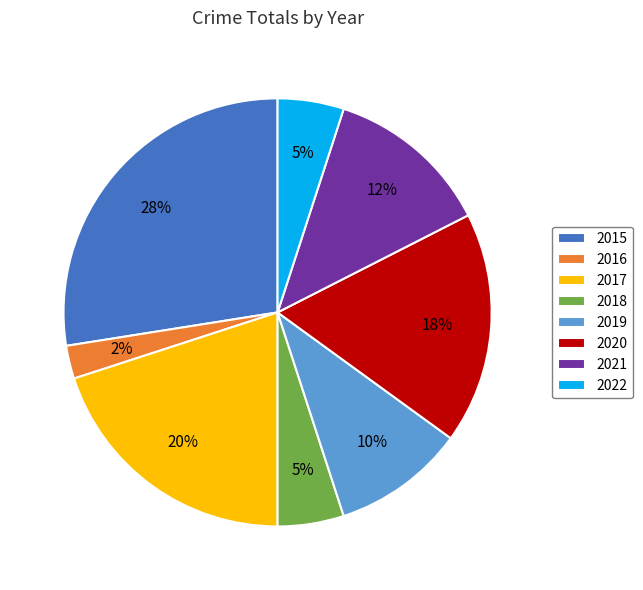

How many slices are in this pie chart?

8